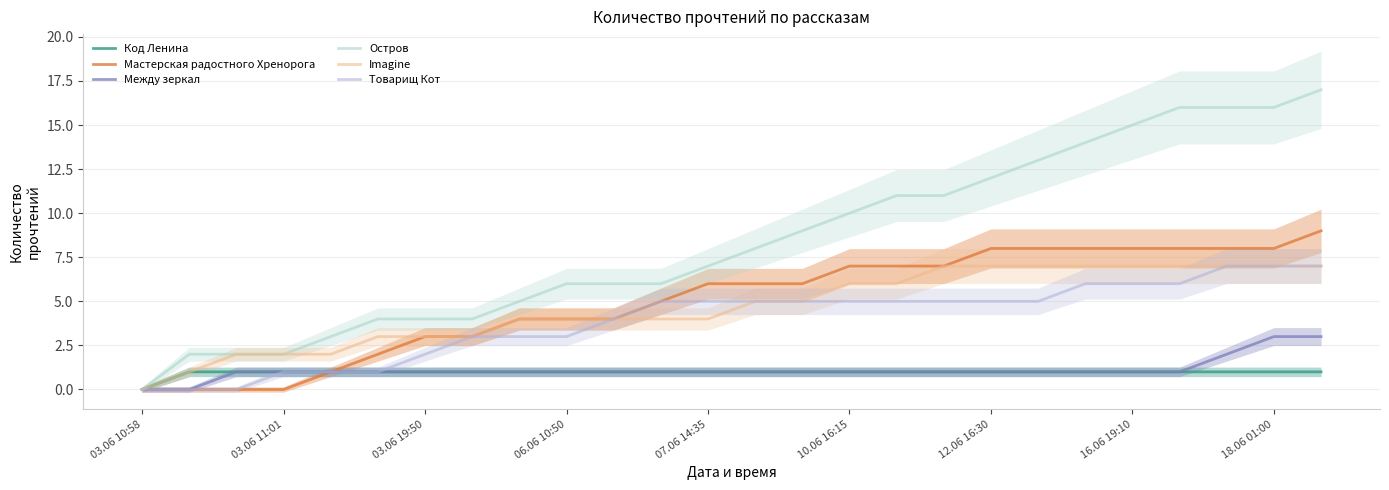

True or false: Код Ленина and Между зеркал cross at least once.

False